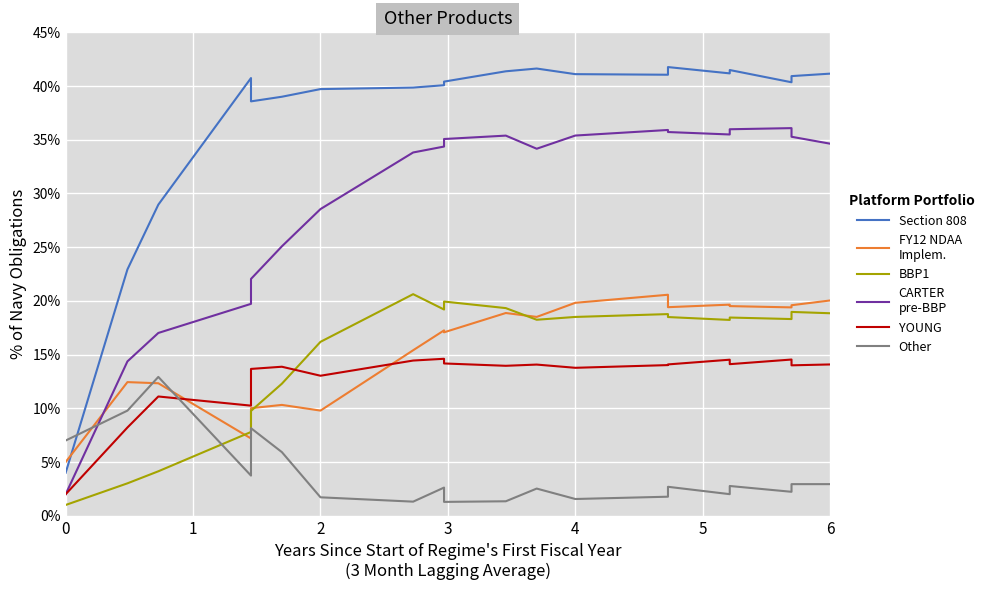

Count the number of data series in this chart.

6